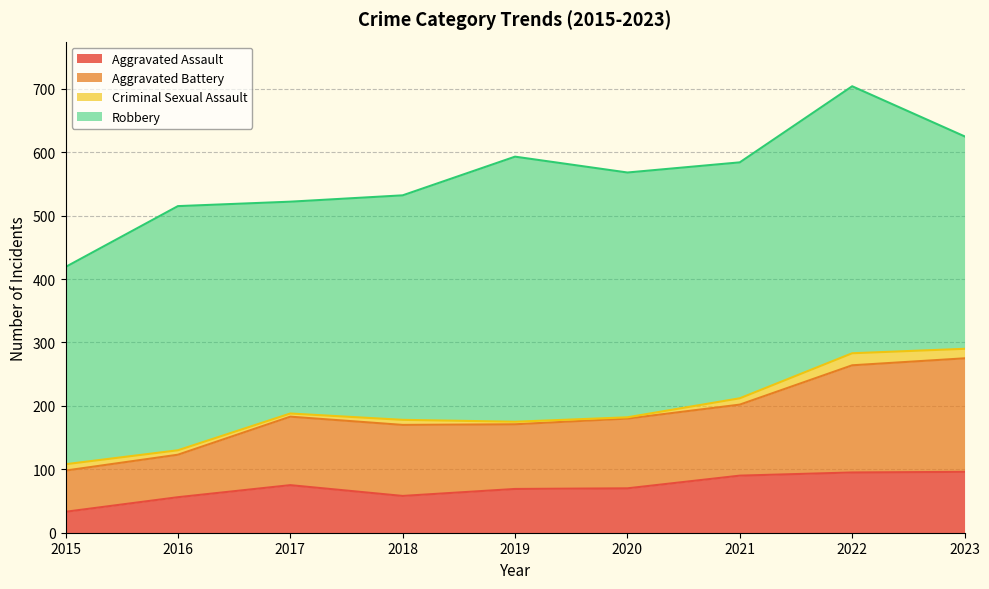

The Aggravated Assault series shows 58 at 2018. True or false?

True